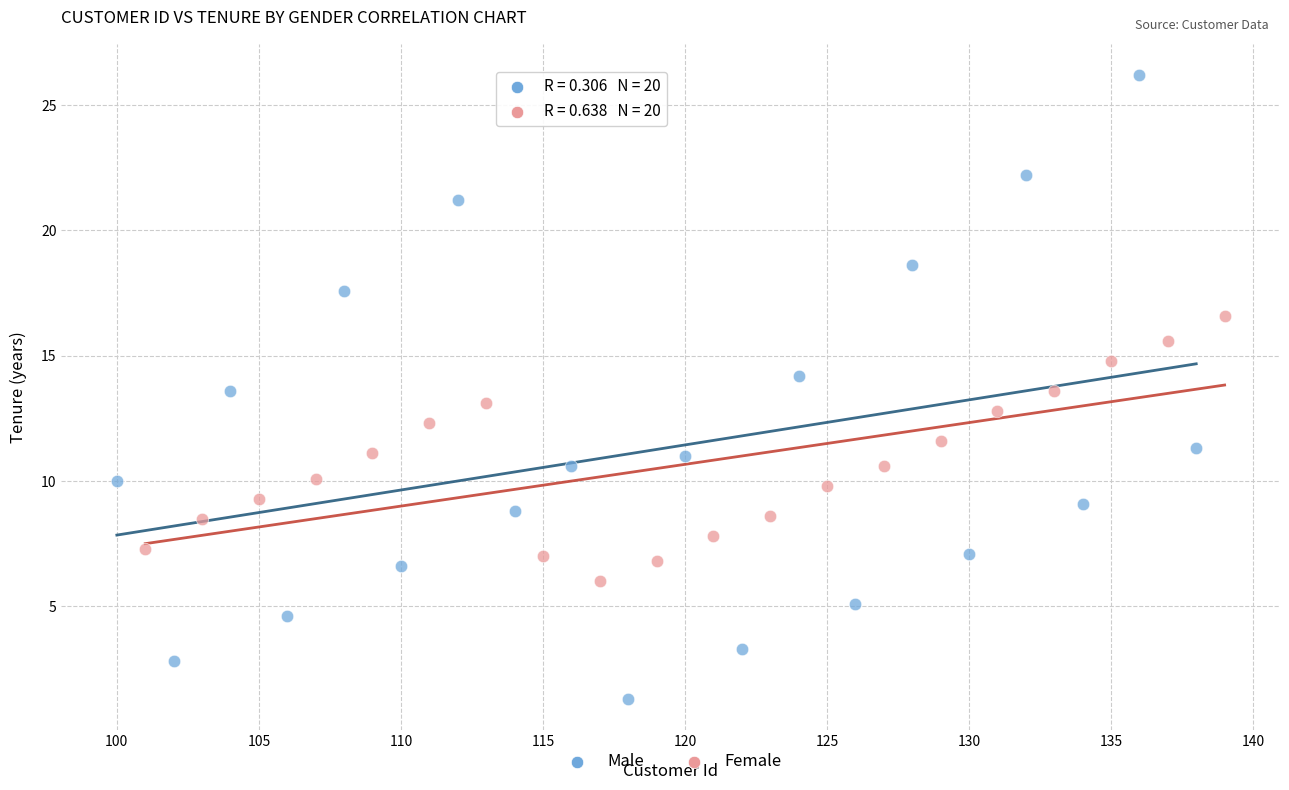

Which series contains the lowest Y value?

Male